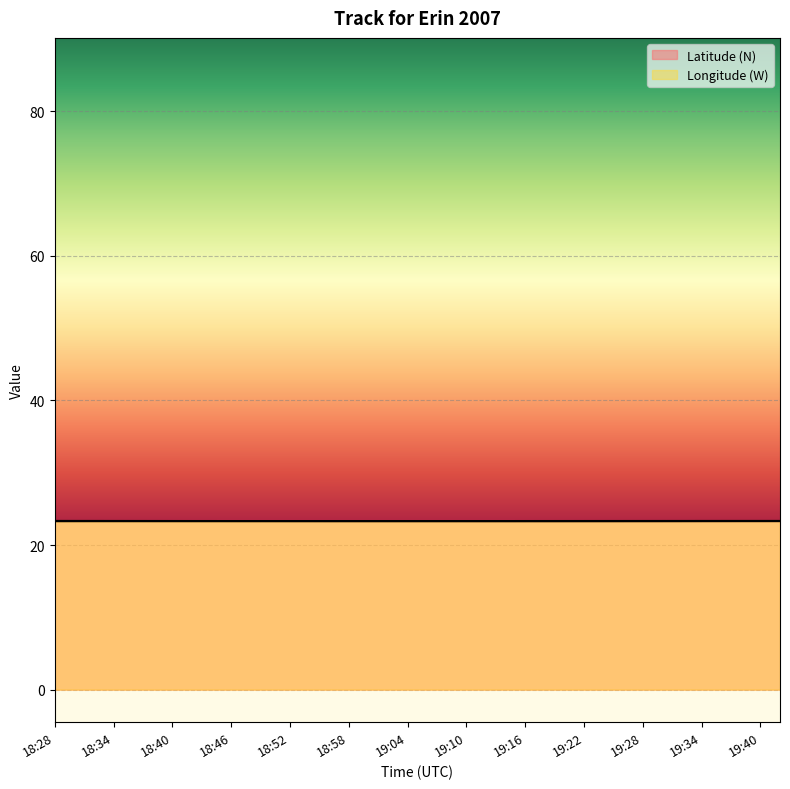

List the labels in order of Longitude (W) value, smallest first.

18:28, 18:30, 18:32, 18:34, 18:36, 18:38, 18:40, 18:42, 18:44, 18:46, 18:48, 18:50, 18:52, 18:54, 18:56, 18:58, 19:00, 19:02, 19:04, 19:06, 19:08, 19:10, 19:12, 19:14, 19:16, 19:18, 19:20, 19:22, 19:24, 19:26, 19:28, 19:30, 19:32, 19:34, 19:36, 19:38, 19:40, 19:42